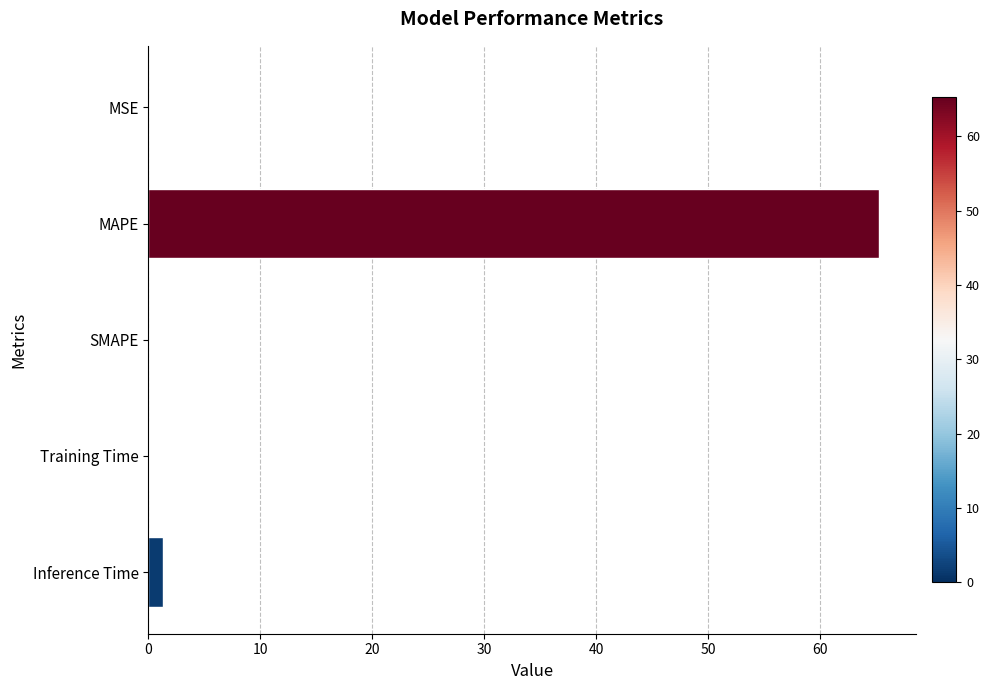

What is the sum of all values?

66.7